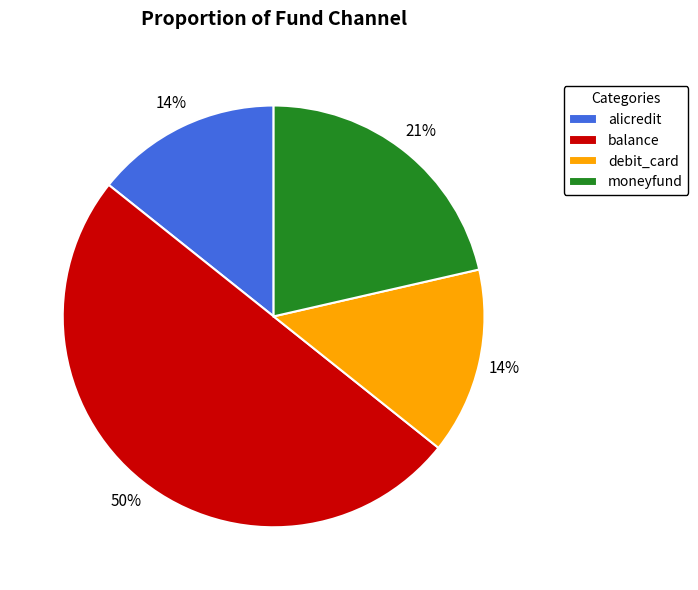

True or false: balance accounts for 50% of the total.

True